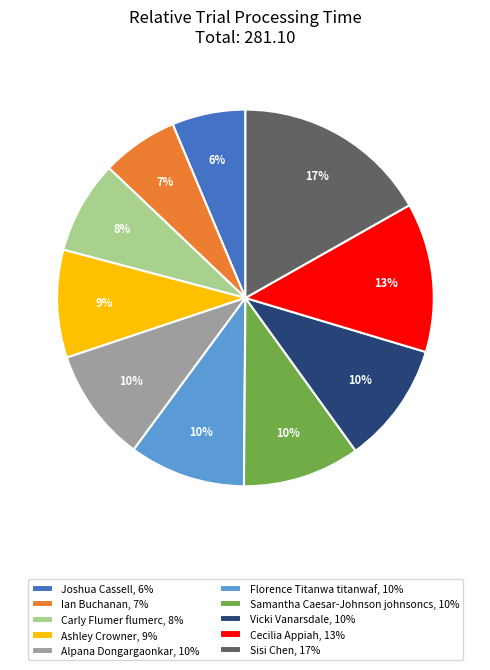

Is it true that Joshua Cassell is 6% of the pie?

True